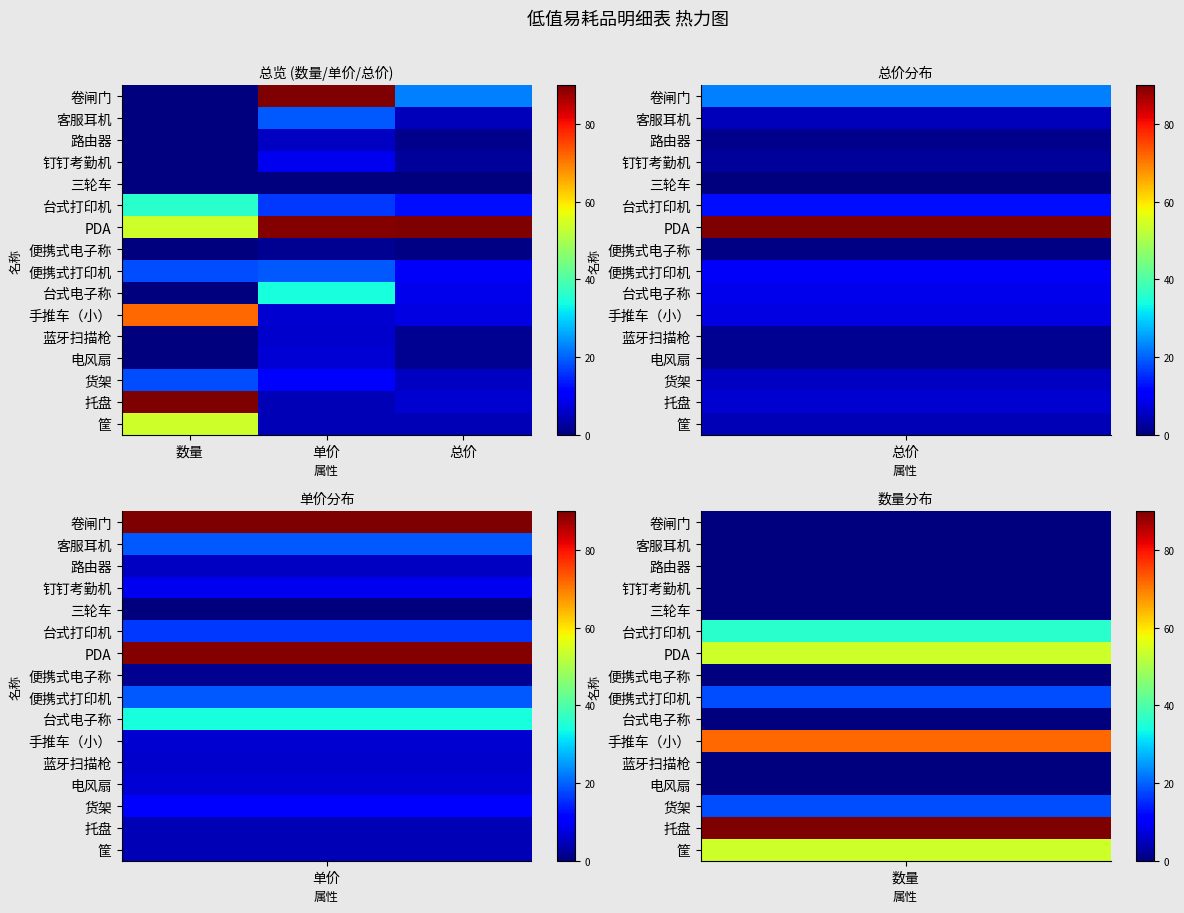

At how many categories does at least one series exceed 31?

3